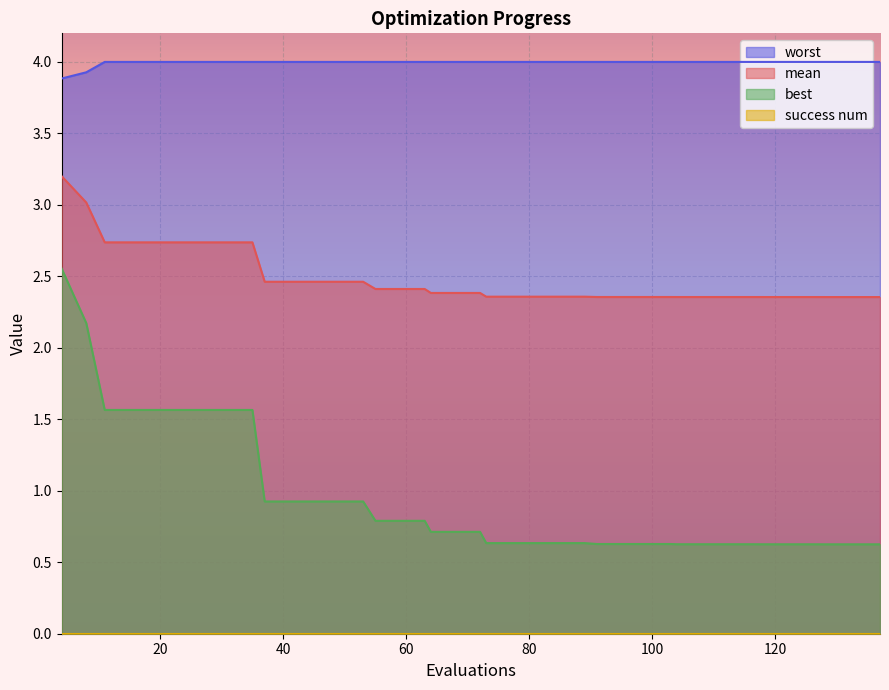

True or false: worst and best intersect in this chart.

False